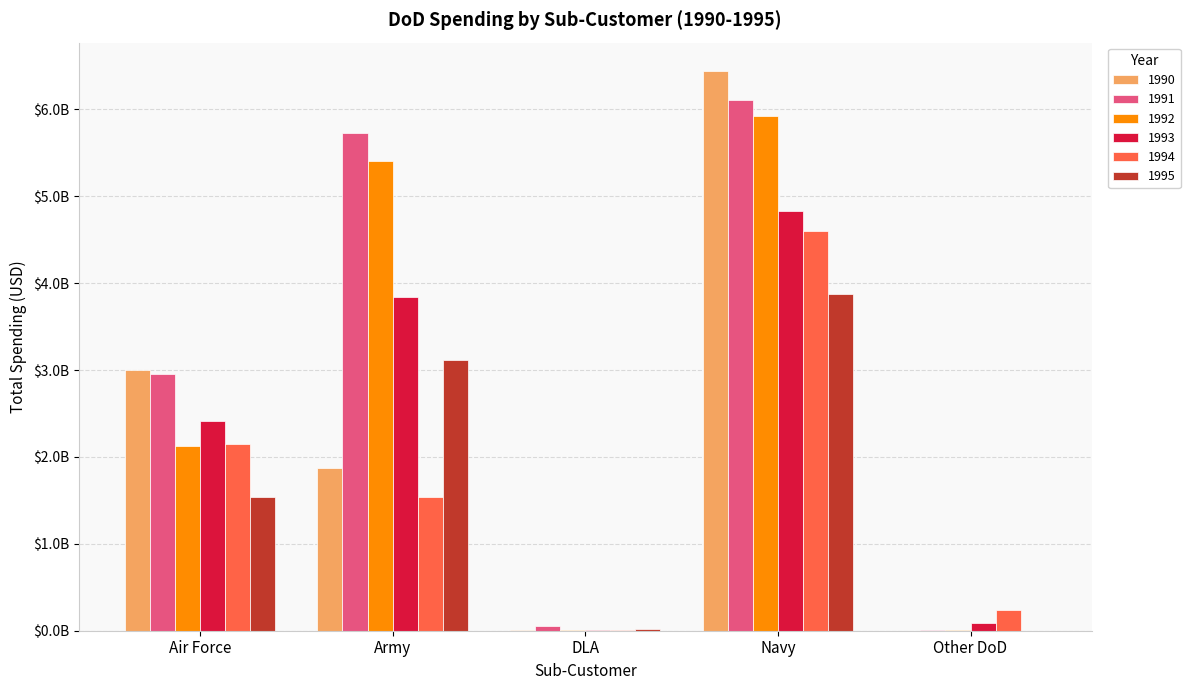

What is the difference between the maximum and minimum values in the 1995 series?

3872458559